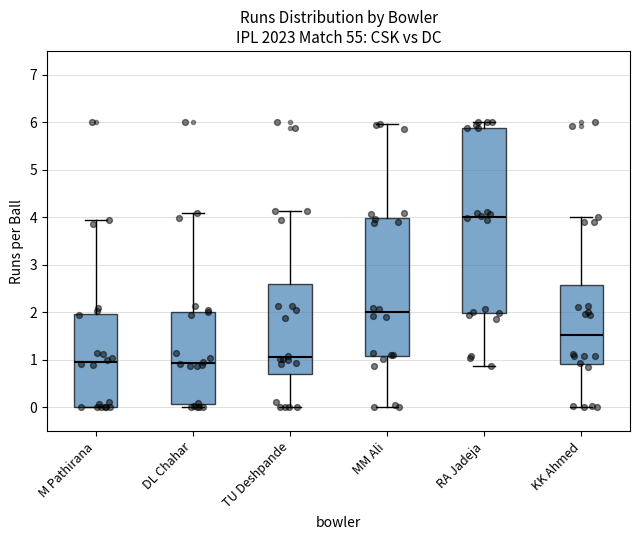

Reading left to right, transcribe this box plot: for each box, give where its median line is, the range the box spans, and where its two whiskers end, as read against the y-axis. The values are not printed on the chart, so give them approximately, as read against the axis.

M Pathirana: median 1.0, box 0.0 to 2.0, whiskers 0.0 to 3.9
DL Chahar: median 0.9, box 0.1 to 2.0, whiskers 0.0 to 4.1
TU Deshpande: median 1.1, box 0.7 to 2.6, whiskers 0.0 to 4.1
MM Ali: median 2.0, box 1.1 to 4.0, whiskers 0.0 to 6.0
RA Jadeja: median 4.0, box 2.0 to 5.9, whiskers 0.9 to 6.0
KK Ahmed: median 1.5, box 0.9 to 2.6, whiskers 0.0 to 4.0